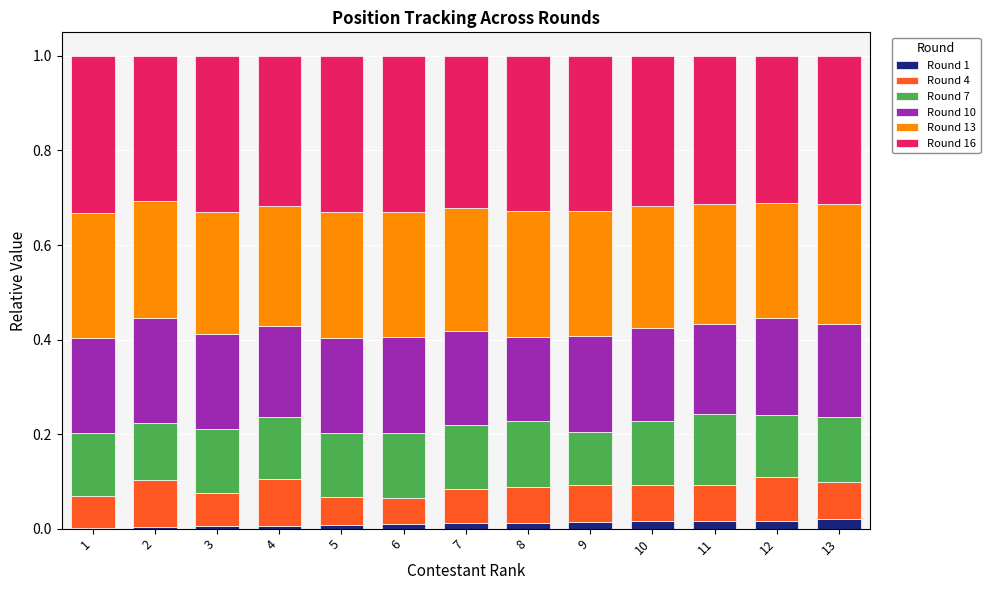

True or false: Round 1 has a value of 0.0 at 12.

True